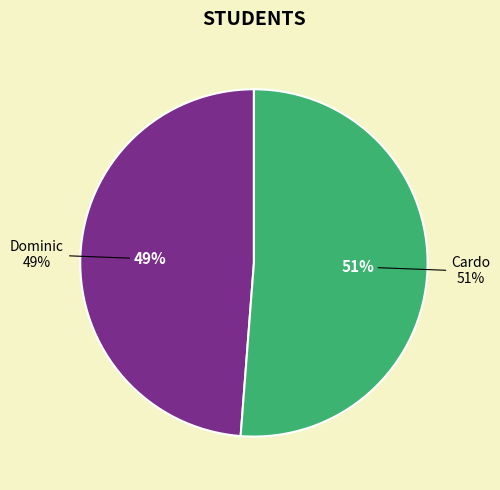

True or false: Cardo accounts for 58% of the total.

False